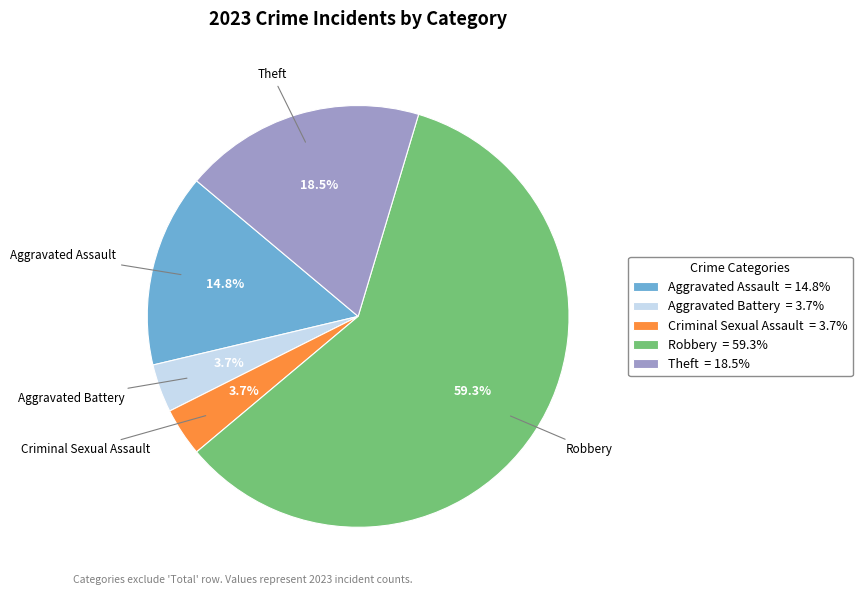

Count the number of slices in the pie.

5